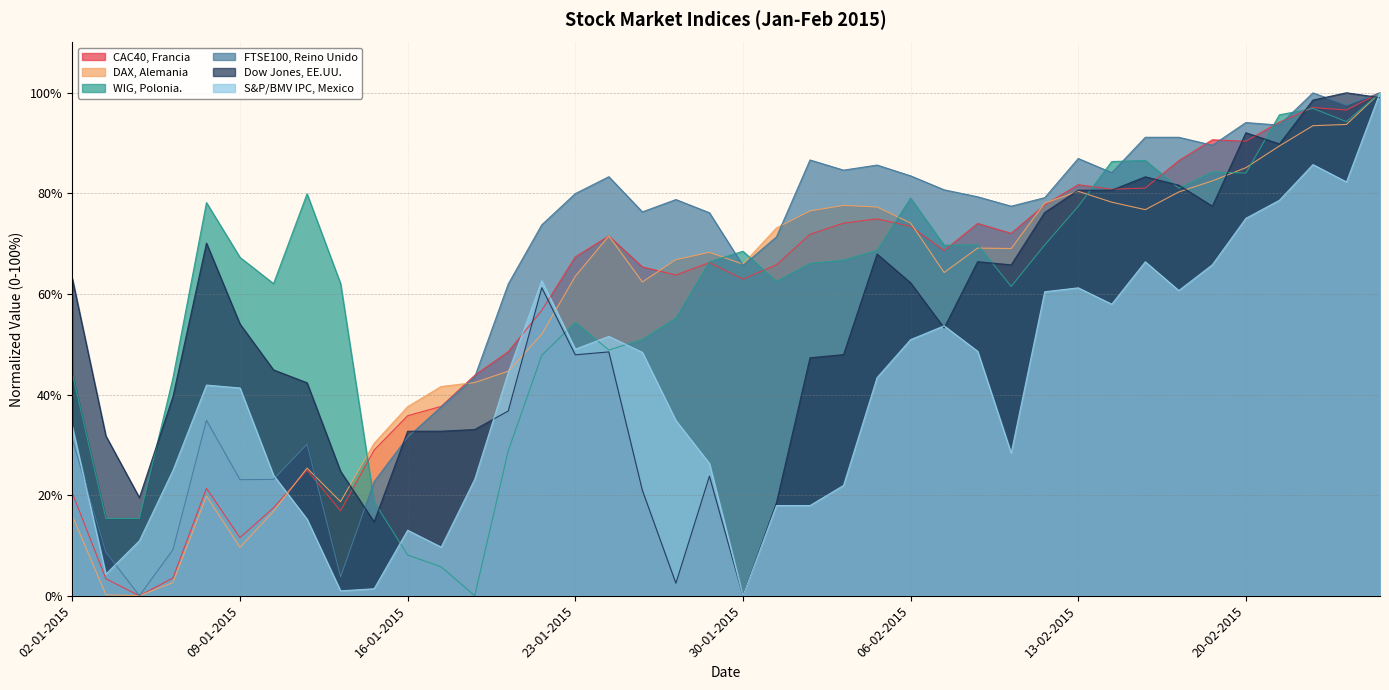

Rank the categories by S&P/BMV IPC, Mexico value from highest to lowest.

26-02-2015, 24-02-2015, 25-02-2015, 23-02-2015, 20-02-2015, 17-02-2015, 19-02-2015, 22-01-2015, 13-02-2015, 18-02-2015, 12-02-2015, 16-02-2015, 09-02-2015, 26-01-2015, 06-02-2015, 23-01-2015, 10-02-2015, 27-01-2015, 21-01-2015, 05-02-2015, 08-01-2015, 09-01-2015, 28-01-2015, 02-01-2015, 11-02-2015, 29-01-2015, 07-01-2015, 12-01-2015, 20-01-2015, 04-02-2015, 02-02-2015, 03-02-2015, 13-01-2015, 16-01-2015, 06-01-2015, 19-01-2015, 05-01-2015, 15-01-2015, 14-01-2015, 30-01-2015